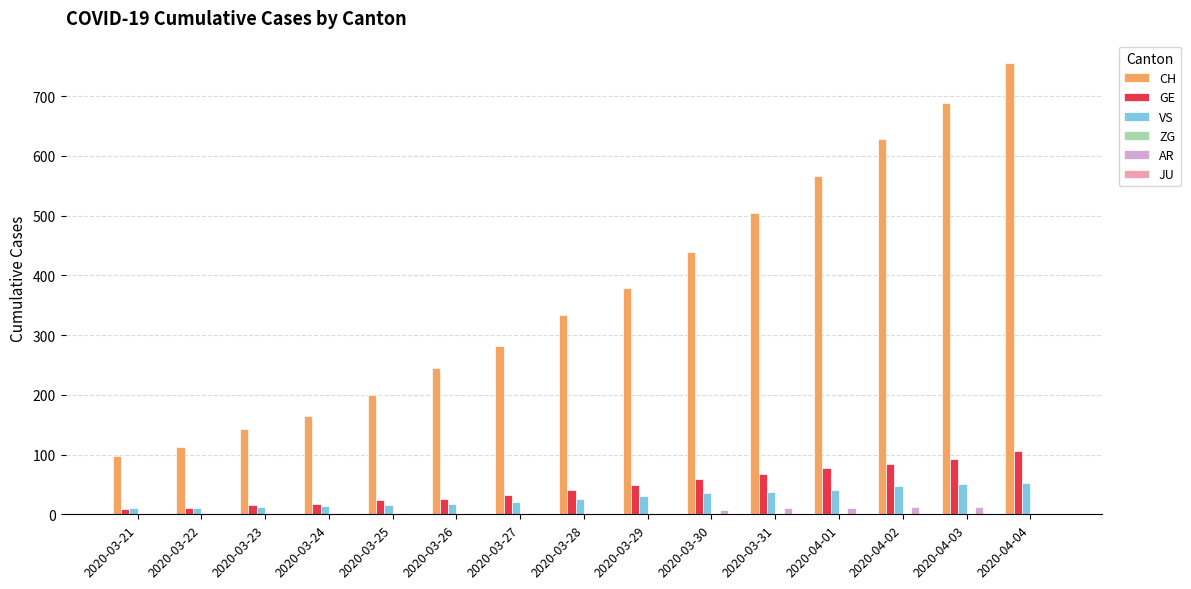

How many categories are shown in the chart?

15